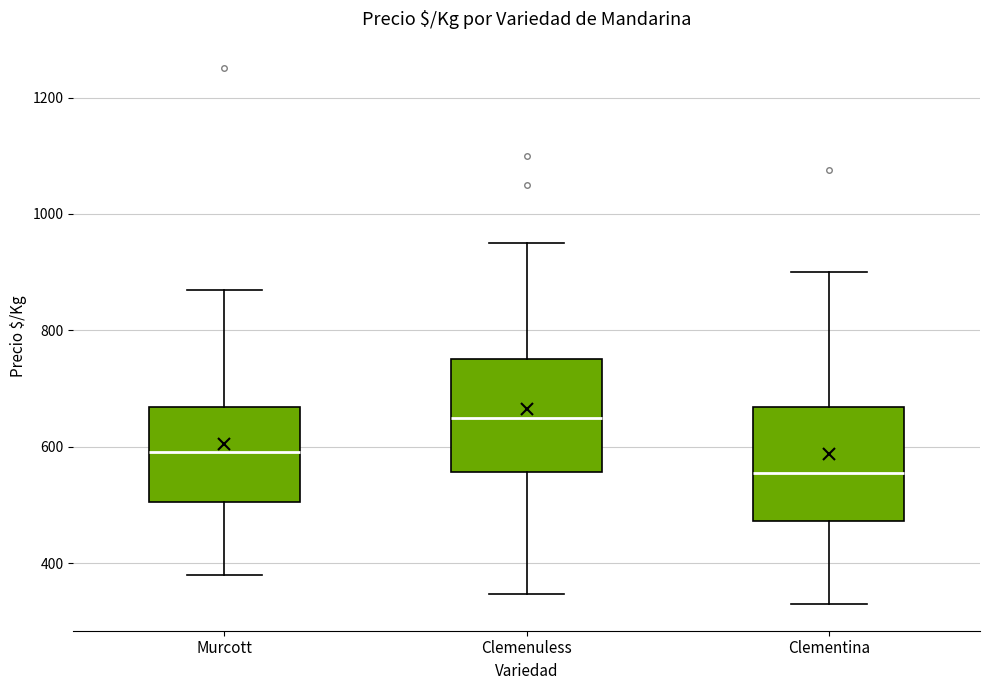

Reading left to right, read every box against the y-axis: the position of its median line, the range the box covers, and the ends of its whiskers. The values are not printed on the chart, so give them approximately, as read against the axis.

Murcott: median 600, box 500 to 660, whiskers 380 to 880
Clemenuless: median 660, box 560 to 760, whiskers 340 to 960
Clementina: median 560, box 480 to 660, whiskers 340 to 900